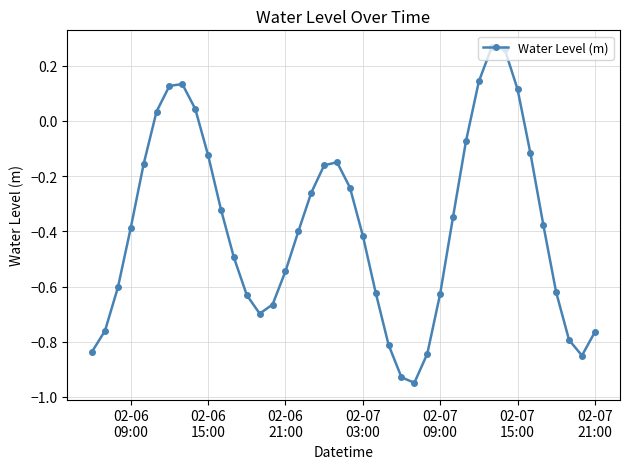

What is the difference between the maximum and minimum values?

1.2